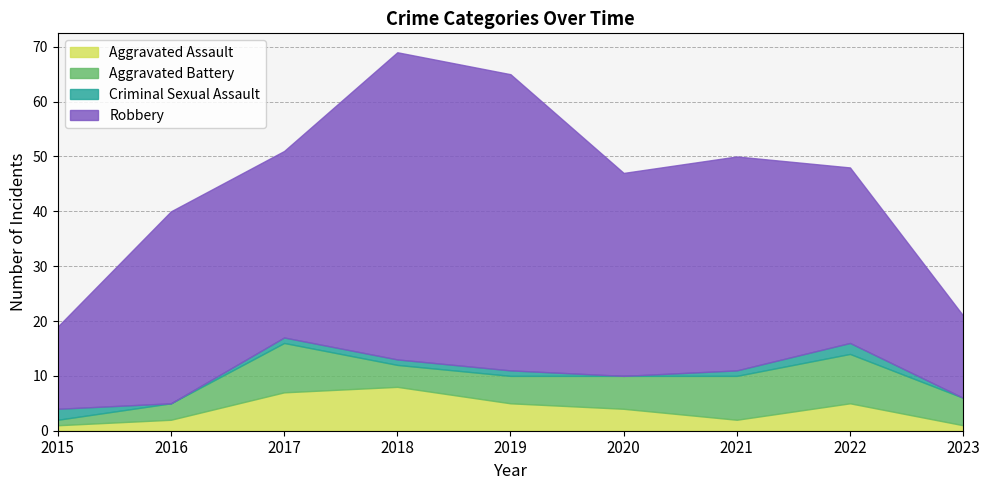

Between which two adjacent categories do Aggravated Assault and Criminal Sexual Assault first intersect?

2015 and 2016